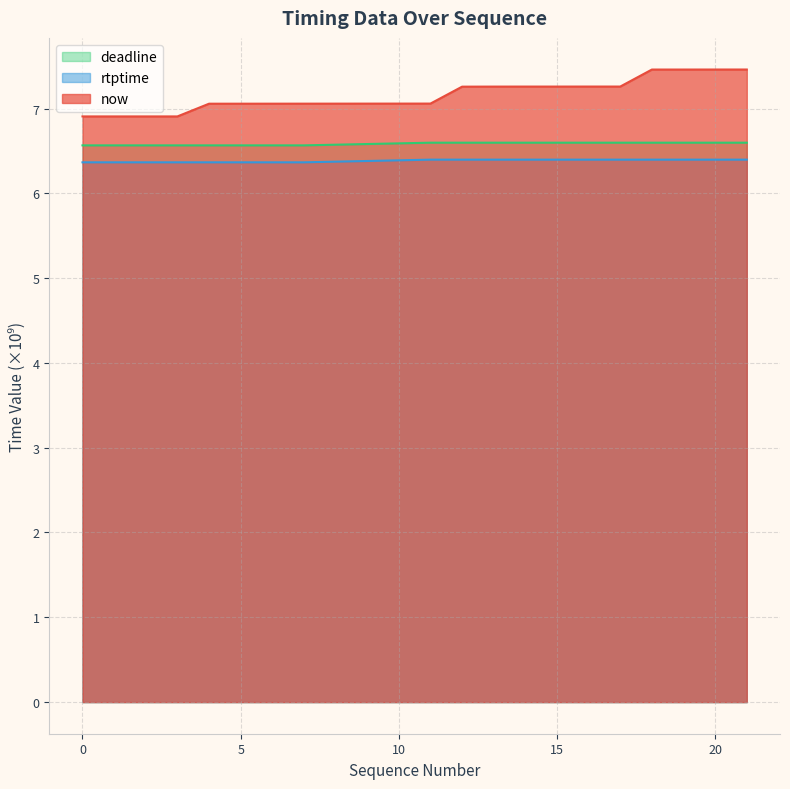

Which series has the widest spread of values?

now